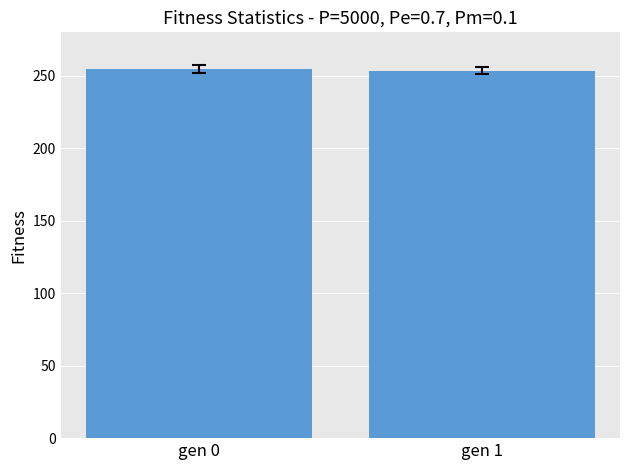

Read the value at gen 1.

253.5